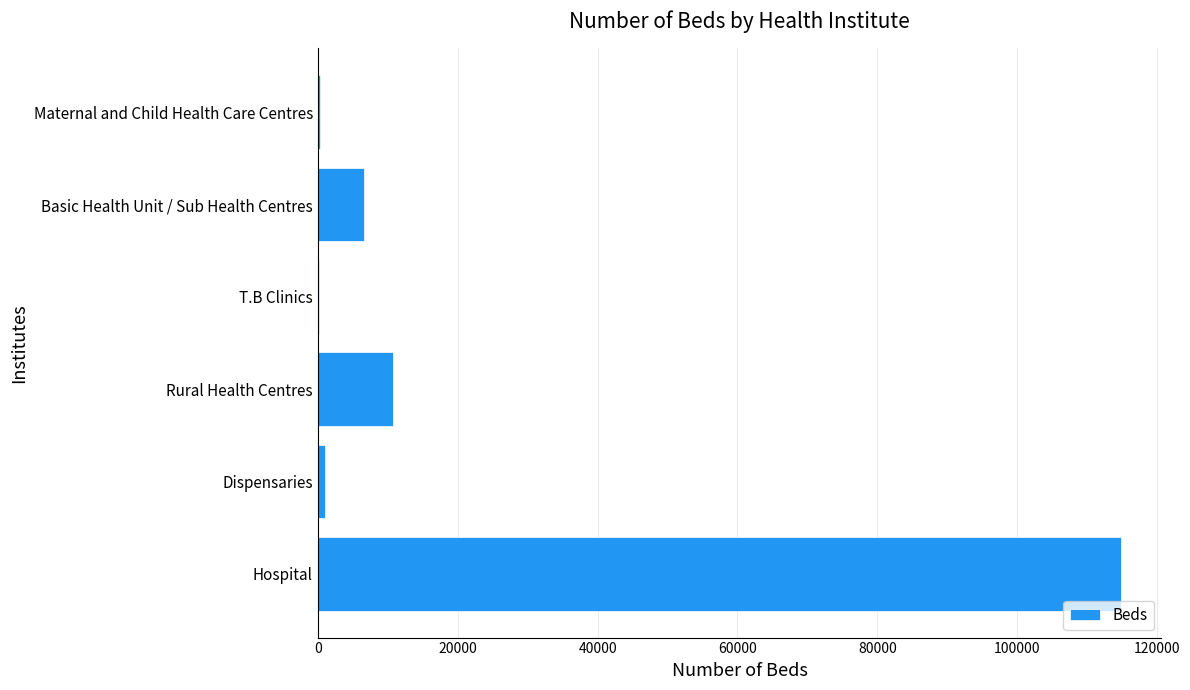

Between Hospital and Dispensaries, which is larger?

Hospital